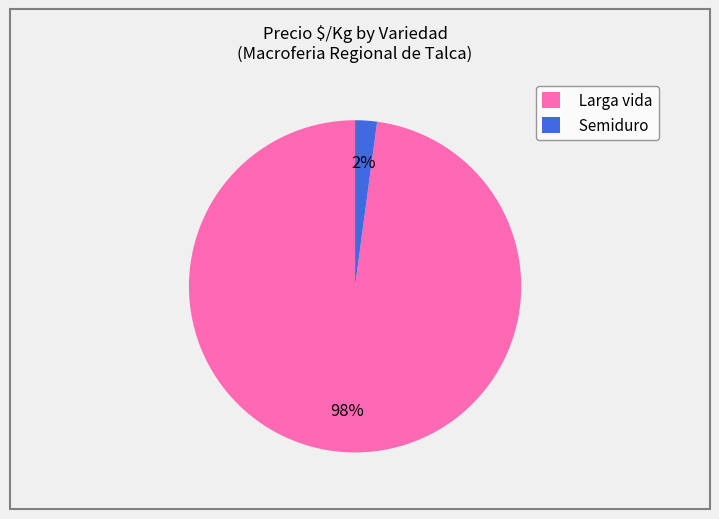

Between Semiduro and Larga vida, which is larger?

Larga vida